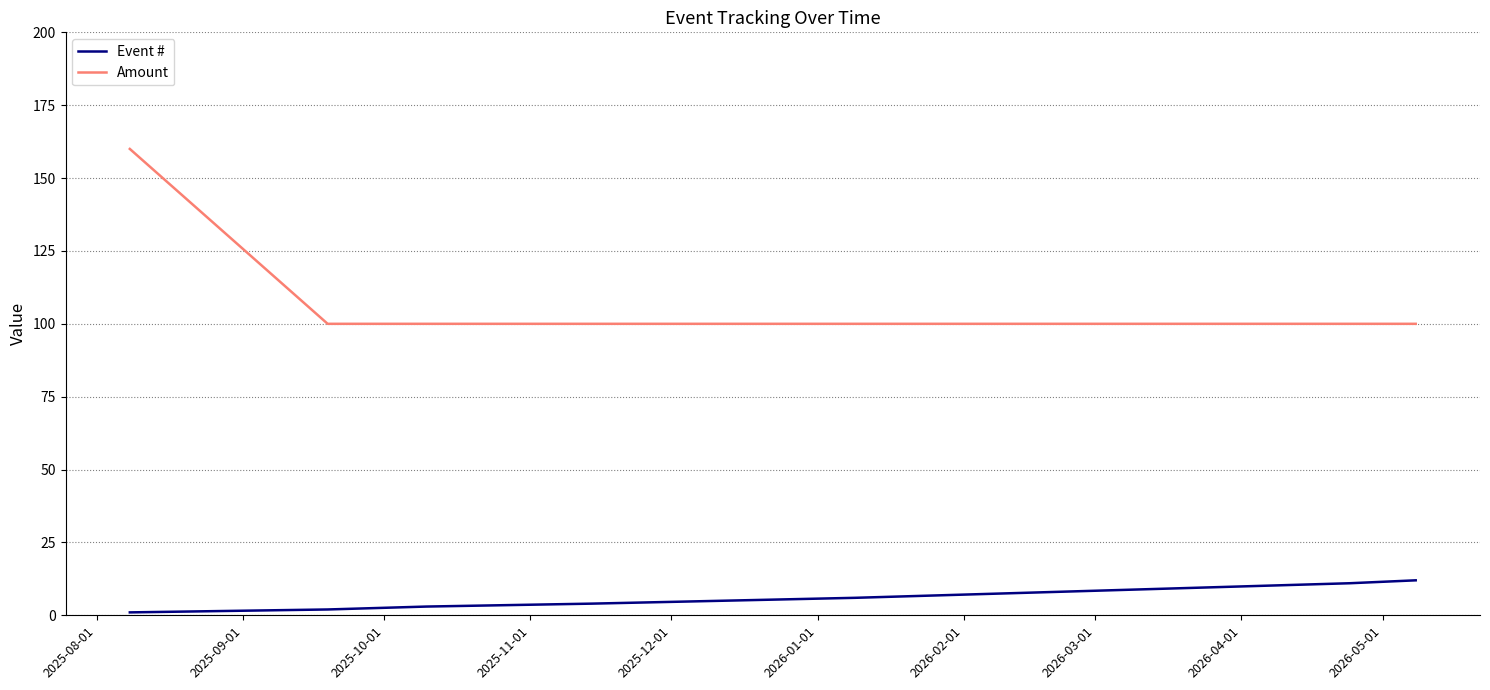

Which series has the widest spread of values?

Amount